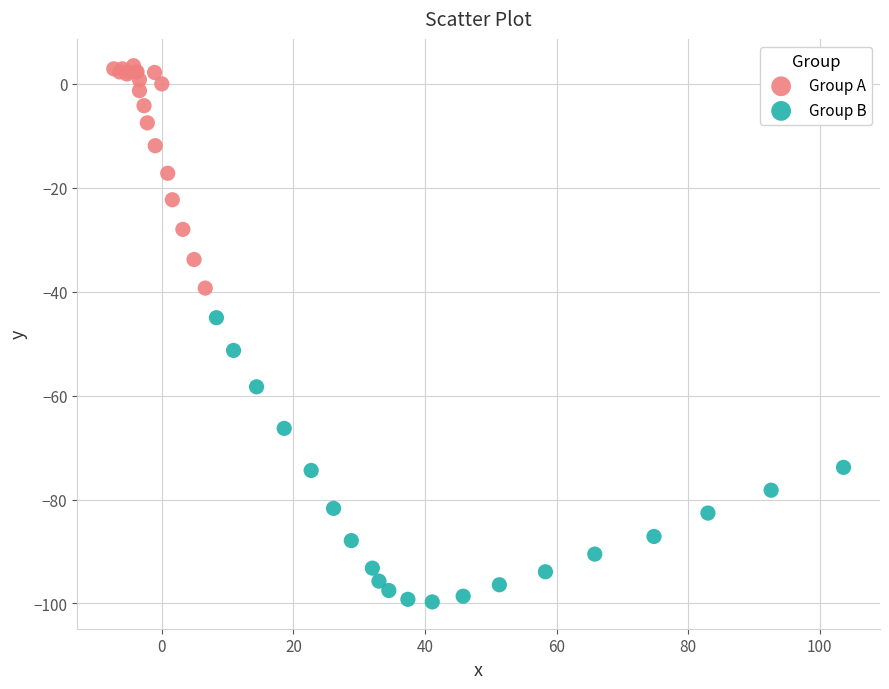

Which series reaches the minimum Y coordinate?

Group B